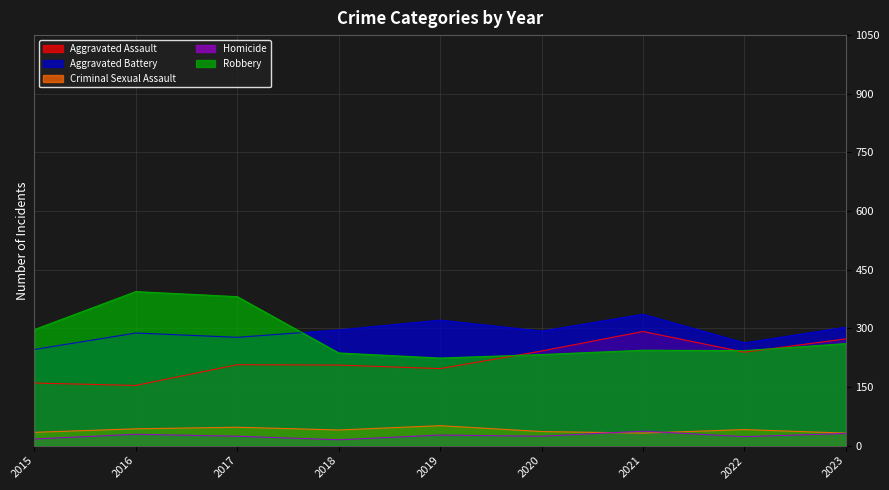

What is the difference between the maximum and minimum values in the Aggravated Assault series?

138